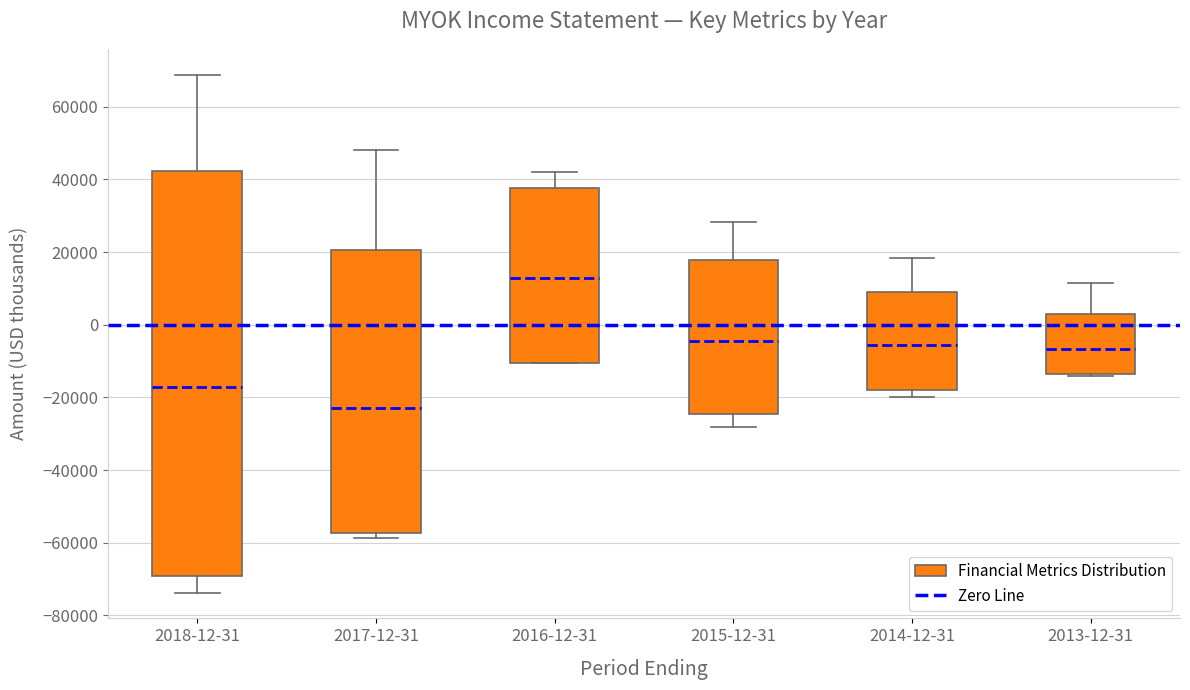

Which box's median line is the highest?

2016-12-31